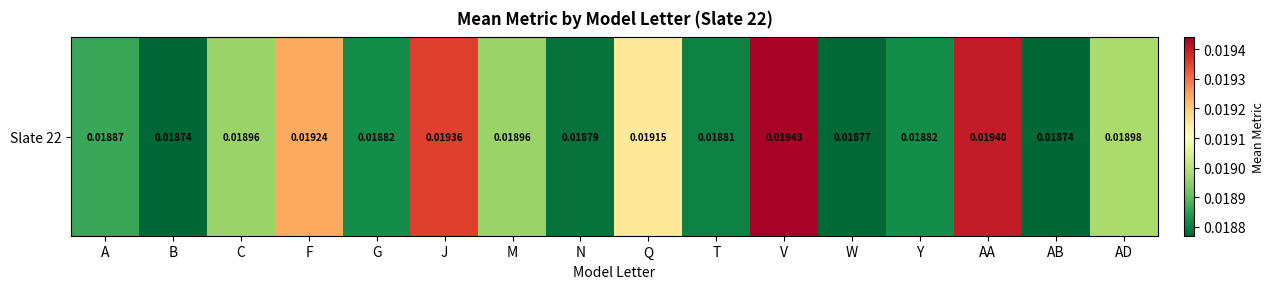

The chart shows a value of 0.0 at F. True or false?

False